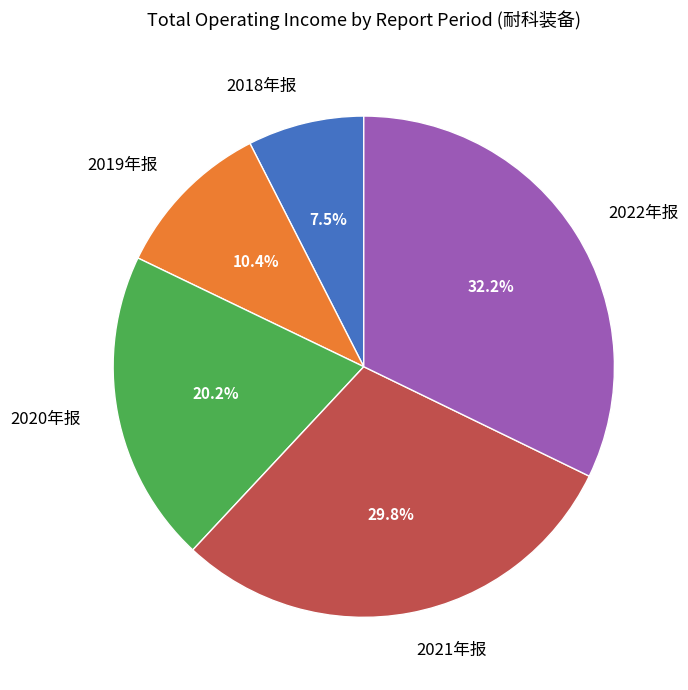

The 2022年报 slice represents 45% of the pie. True or false?

False